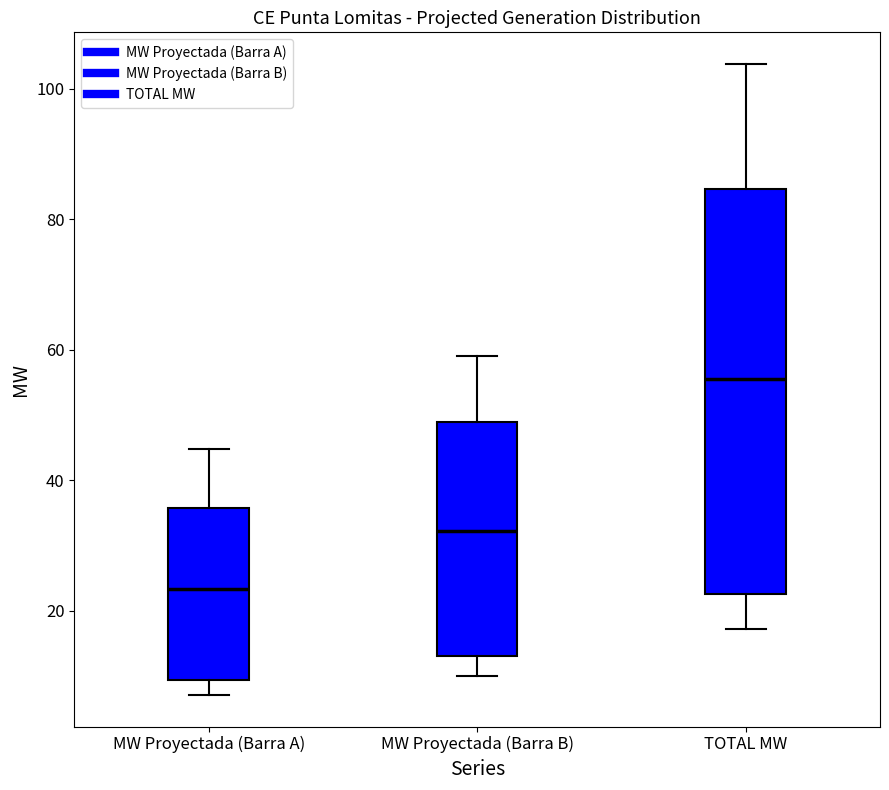

Where does the median line of the box for MW Proyectada (Barra B) sit on the y-axis? The values are not printed on the chart, so give them approximately, as read against the axis.

32